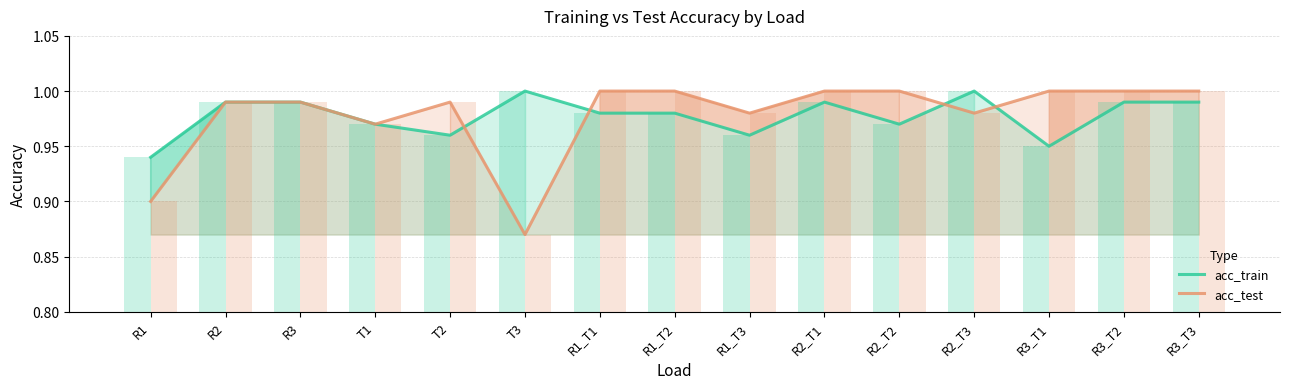

Are the bars grouped side by side (vs. stacked)?

Yes